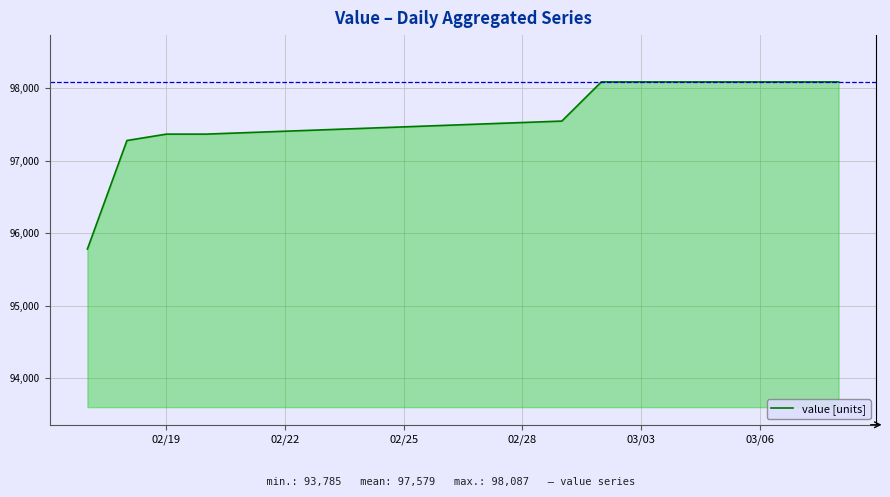

What is the difference between the maximum and second lowest values?

809.2